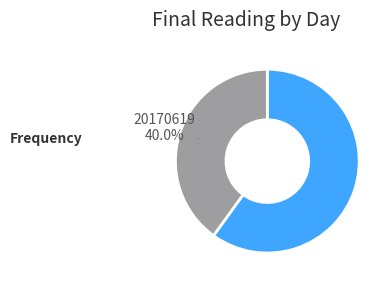

Is there any slice that represents more than half of the pie?

Yes